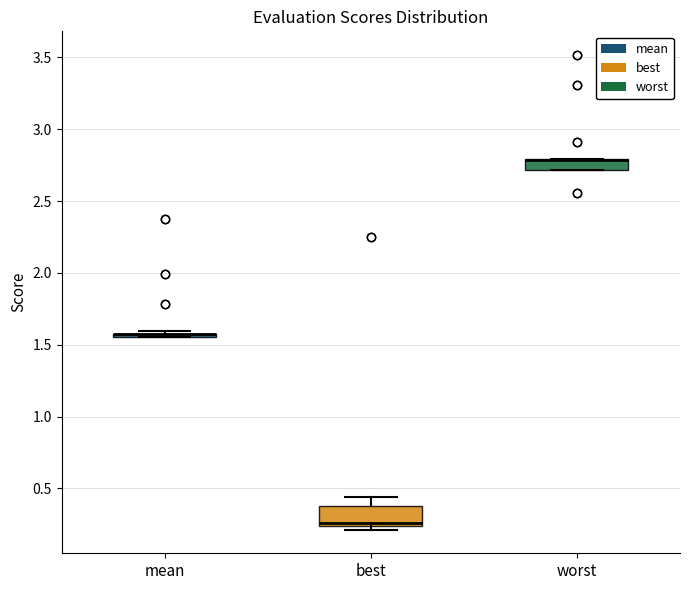

Which box is the tallest, from its lower edge to its upper edge?

best